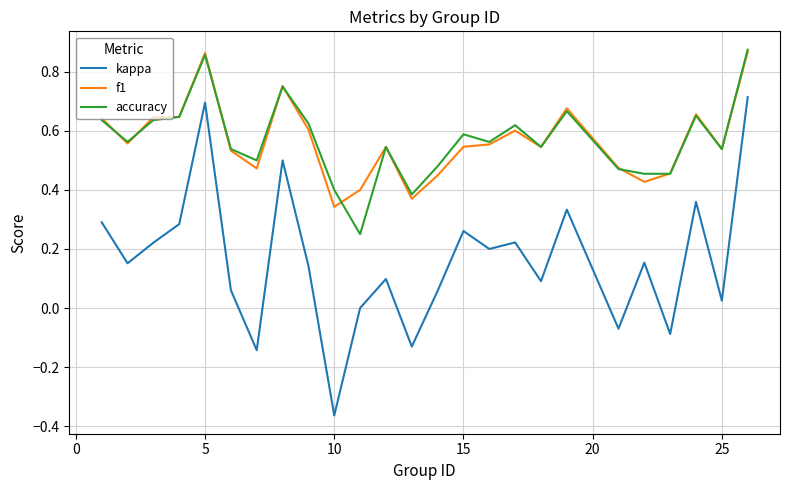

What are all the series names shown in the legend?

kappa, f1, accuracy